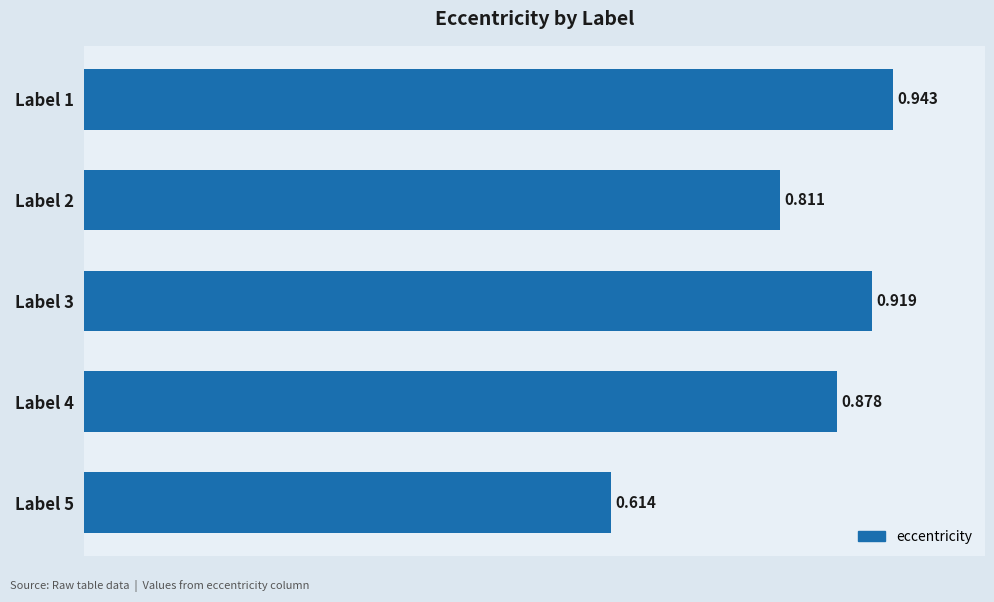

Count the values in the range 0 to 1.

5